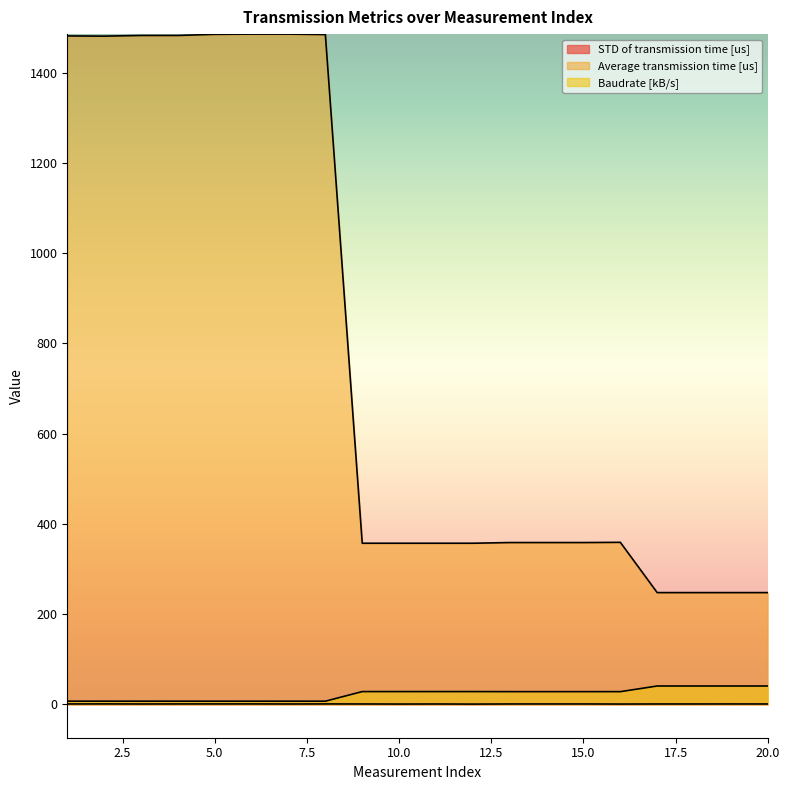

The Baudrate [kB/s] series shows 47.5 at 11. True or false?

False